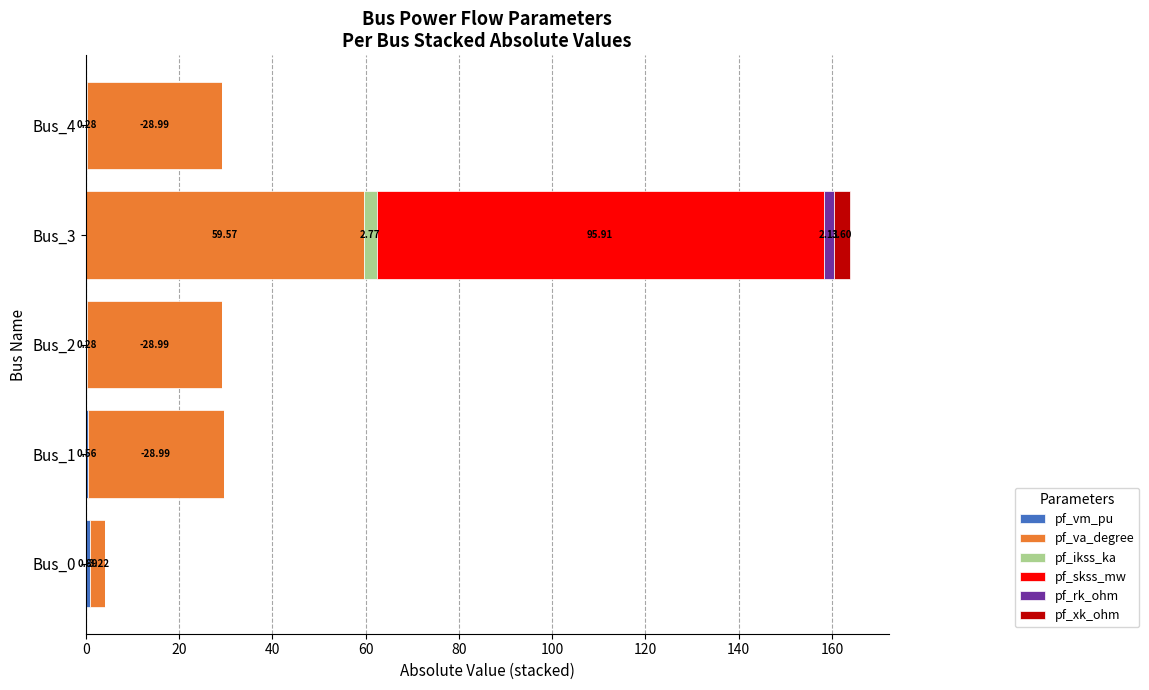

At which category is the sum across all series the highest?

Bus_3